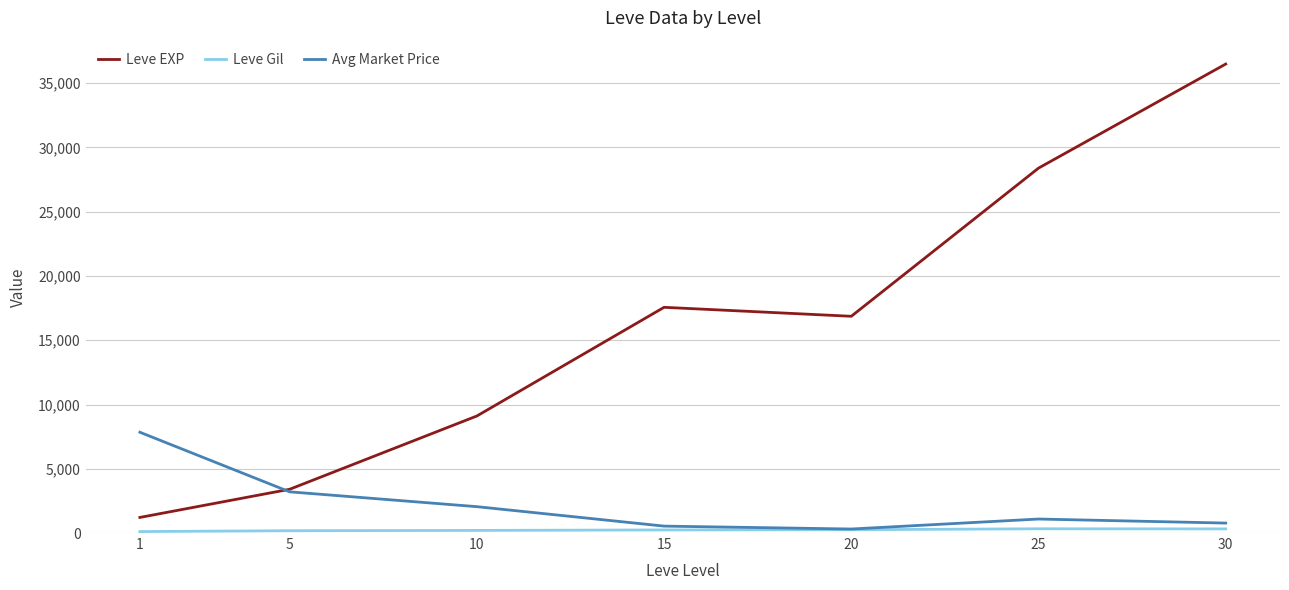

The value of Leve EXP at 20 is 8083.8. True or false?

False